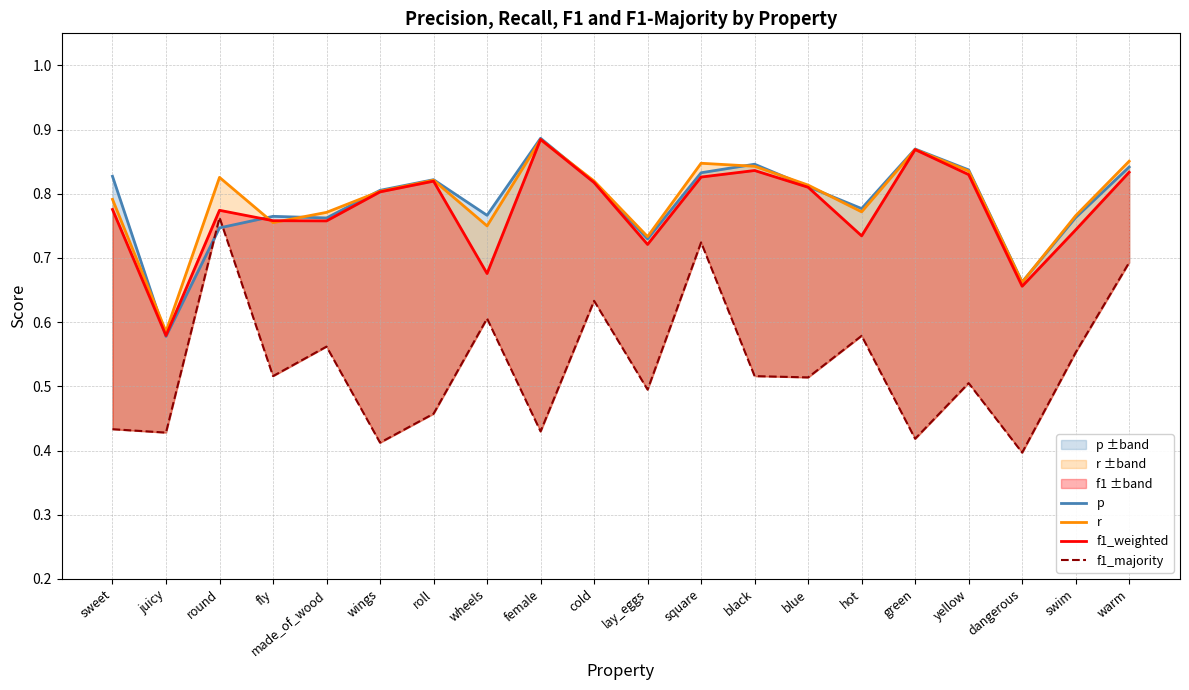

Reading left to right, extract all data points from this chart.

p: sweet=0.8	juicy=0.6	round=0.7	fly=0.8	made_of_wood=0.8	wings=0.8	roll=0.8	wheels=0.8	female=0.9	cold=0.8	lay_eggs=0.7	square=0.8	black=0.8	blue=0.8	hot=0.8	green=0.9	yellow=0.8	dangerous=0.7	swim=0.8	warm=0.8
r: sweet=0.8	juicy=0.6	round=0.8	fly=0.8	made_of_wood=0.8	wings=0.8	roll=0.8	wheels=0.8	female=0.9	cold=0.8	lay_eggs=0.7	square=0.8	black=0.8	blue=0.8	hot=0.8	green=0.9	yellow=0.8	dangerous=0.7	swim=0.8	warm=0.9
f1_weighted: sweet=0.8	juicy=0.6	round=0.8	fly=0.8	made_of_wood=0.8	wings=0.8	roll=0.8	wheels=0.7	female=0.9	cold=0.8	lay_eggs=0.7	square=0.8	black=0.8	blue=0.8	hot=0.7	green=0.9	yellow=0.8	dangerous=0.7	swim=0.7	warm=0.8
f1_majority: sweet=0.4	juicy=0.4	round=0.8	fly=0.5	made_of_wood=0.6	wings=0.4	roll=0.5	wheels=0.6	female=0.4	cold=0.6	lay_eggs=0.5	square=0.7	black=0.5	blue=0.5	hot=0.6	green=0.4	yellow=0.5	dangerous=0.4	swim=0.6	warm=0.7